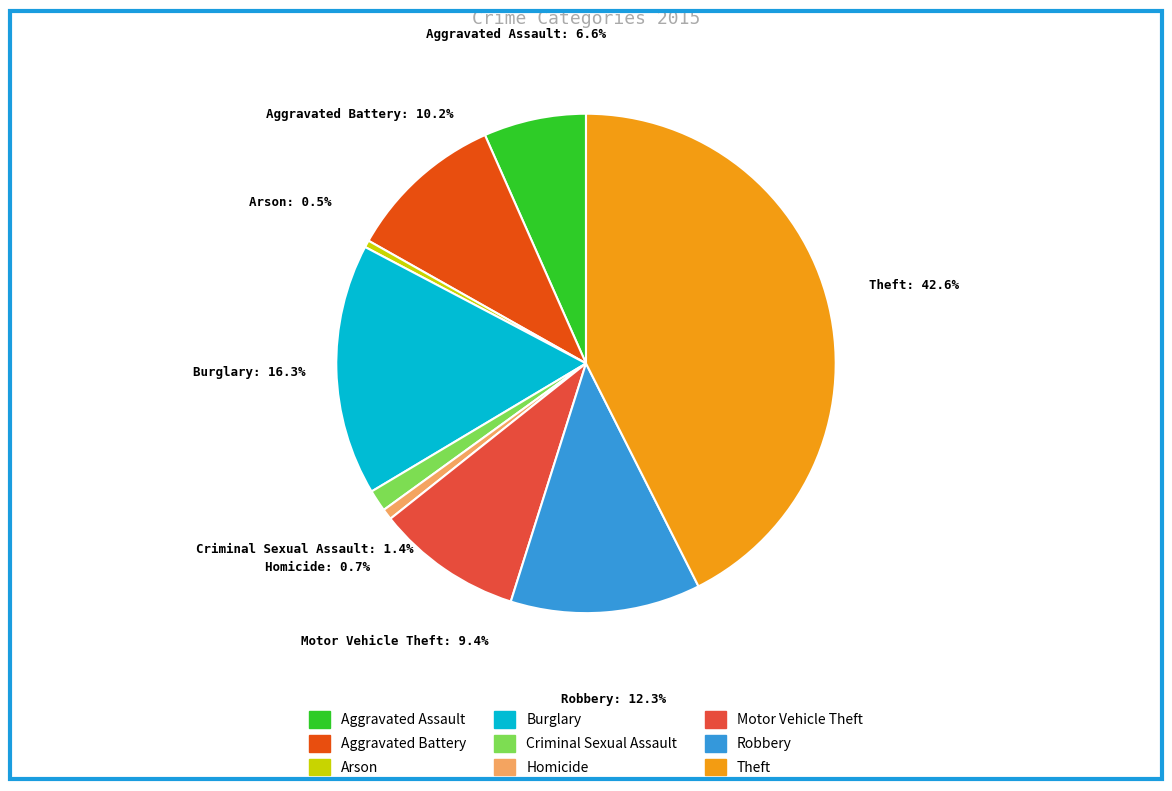

Which has a higher value, Aggravated Battery or Arson?

Aggravated Battery